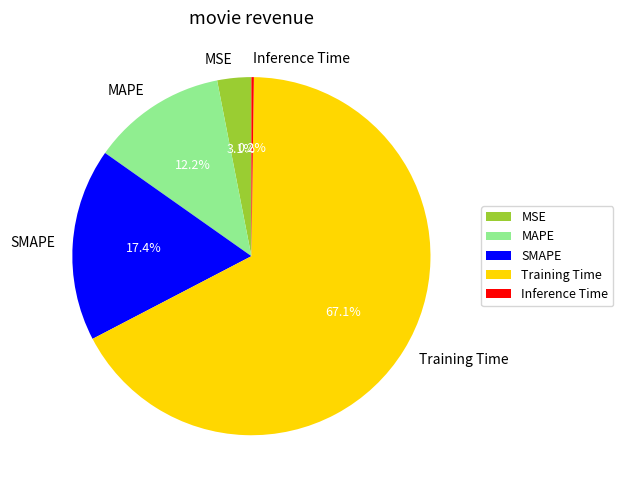

Do Training Time and MAPE together represent more than half of the pie?

Yes